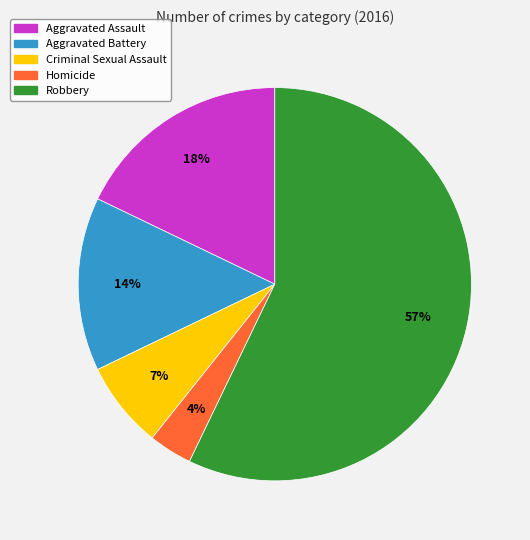

To the nearest percent, what portion does Criminal Sexual Assault represent?

7%